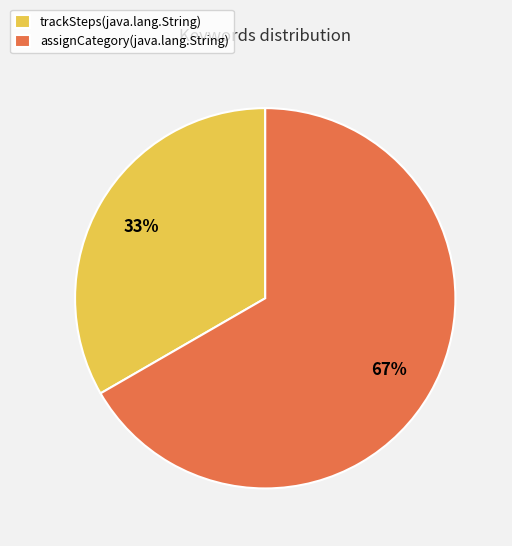

Combined, do trackSteps(java.lang.String) and assignCategory(java.lang.String) account for over 50%?

Yes